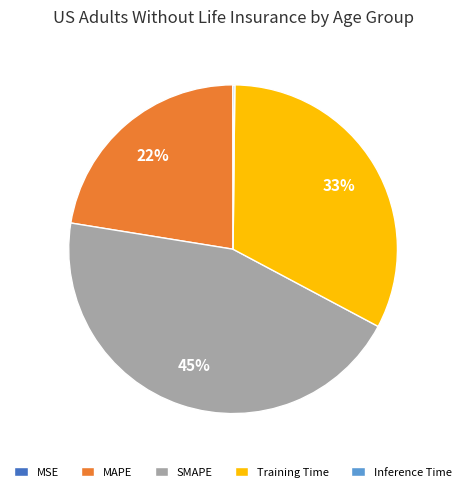

What is the largest slice in the pie chart?

SMAPE